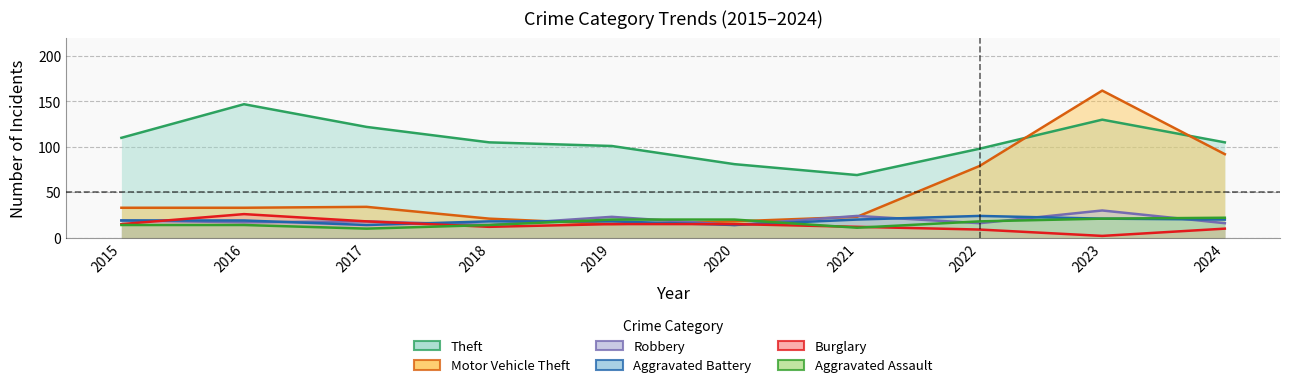

Reading left to right, extract all data points from this chart.

Theft: 2015=110	2016=147	2017=122	2018=105	2019=101	2020=81	2021=69	2022=98	2023=130	2024=105
Motor Vehicle Theft: 2015=33	2016=33	2017=34	2018=21	2019=15	2020=18	2021=23	2022=79	2023=162	2024=92
Robbery: 2015=19	2016=17	2017=18	2018=14	2019=23	2020=14	2021=24	2022=16	2023=30	2024=16
Aggravated Battery: 2015=19	2016=19	2017=14	2018=18	2019=18	2020=14	2021=20	2022=24	2023=21	2024=20
Burglary: 2015=15	2016=26	2017=18	2018=12	2019=15	2020=15	2021=12	2022=9	2023=2	2024=10
Aggravated Assault: 2015=14	2016=14	2017=10	2018=14	2019=20	2020=20	2021=11	2022=18	2023=21	2024=22